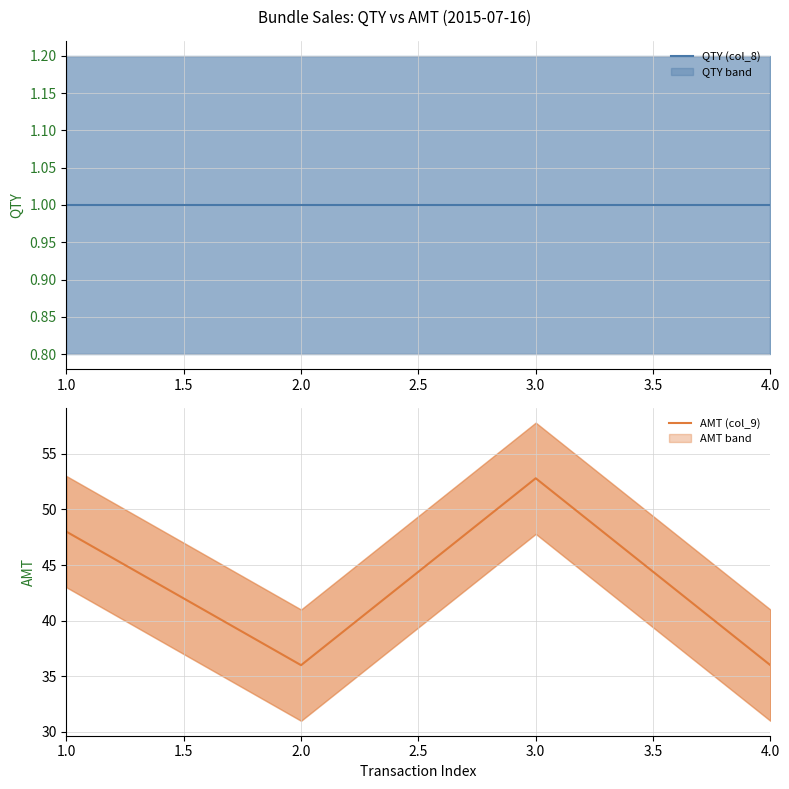

How many distinct data groups are displayed?

2